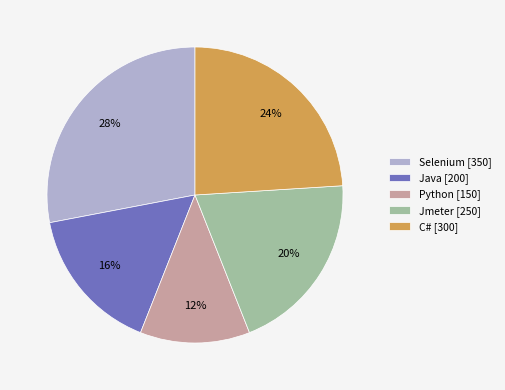

Approximately how many times larger is the value at Java [200] compared to Jmeter [250]?

0.8